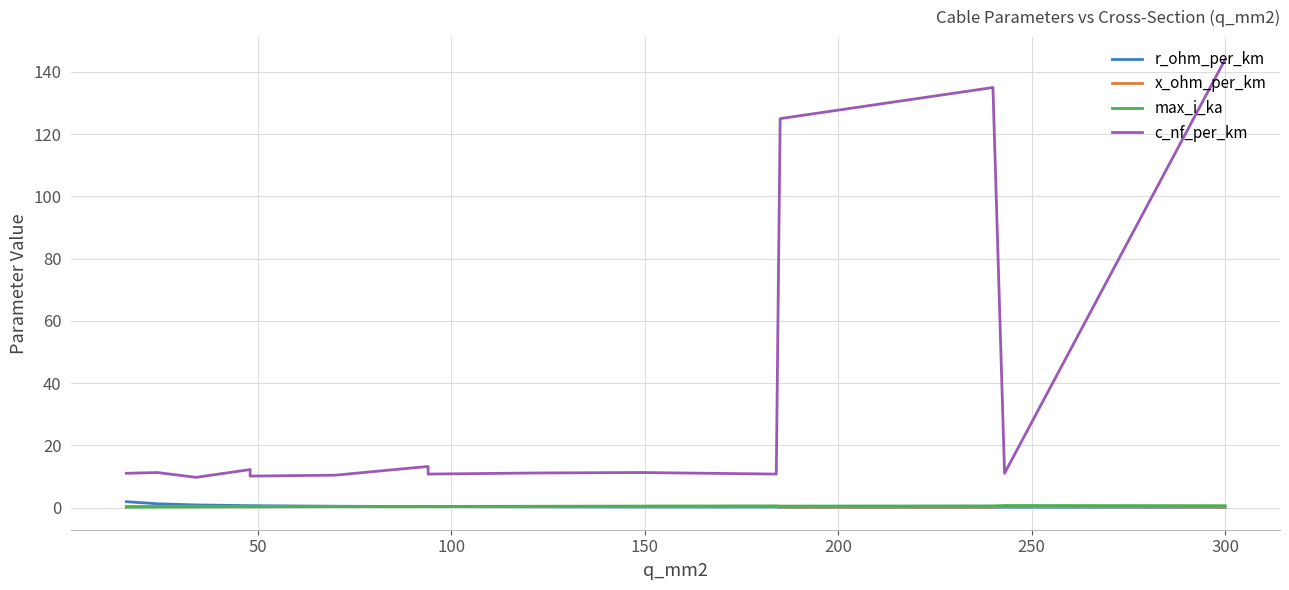

Does the chart have visible grid lines?

Yes